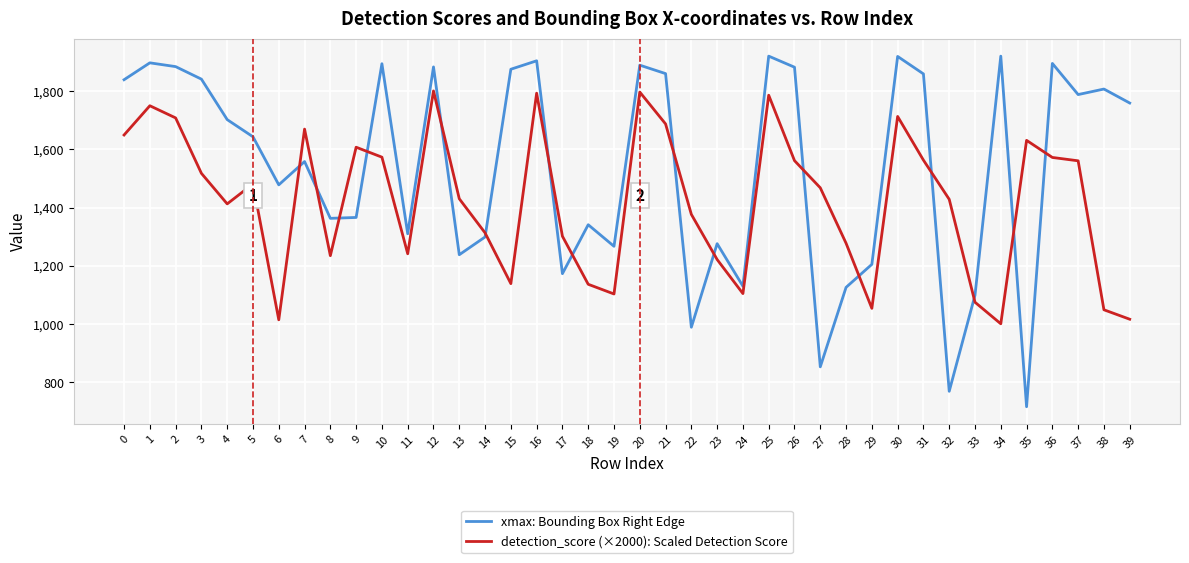

True or false: xmax: Bounding Box Right Edge and detection_score (×2000): Scaled Detection Score cross at least once.

True